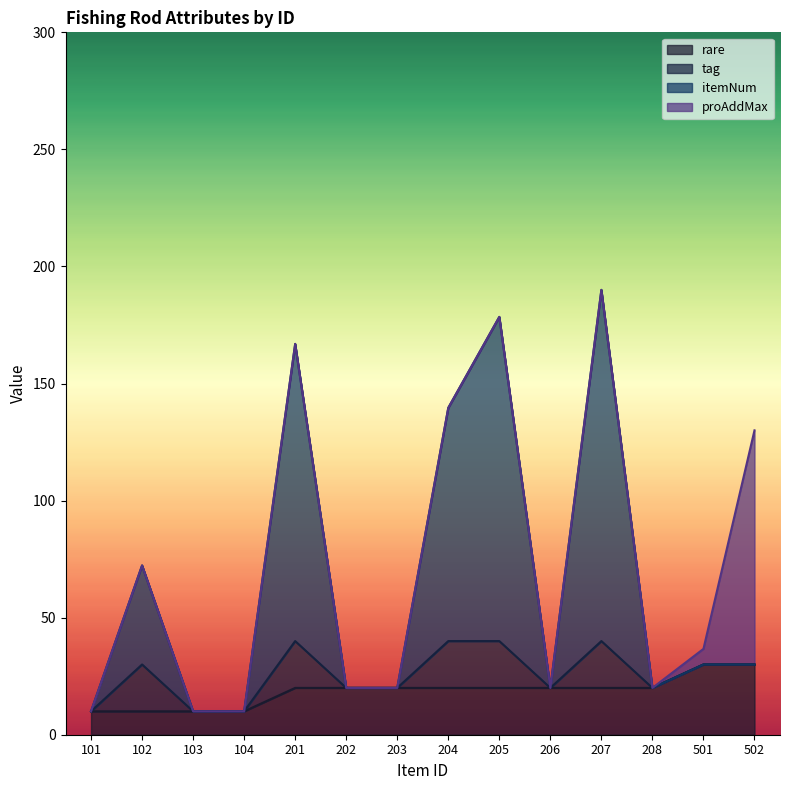

What is the average value of the itemNum series?

65.5